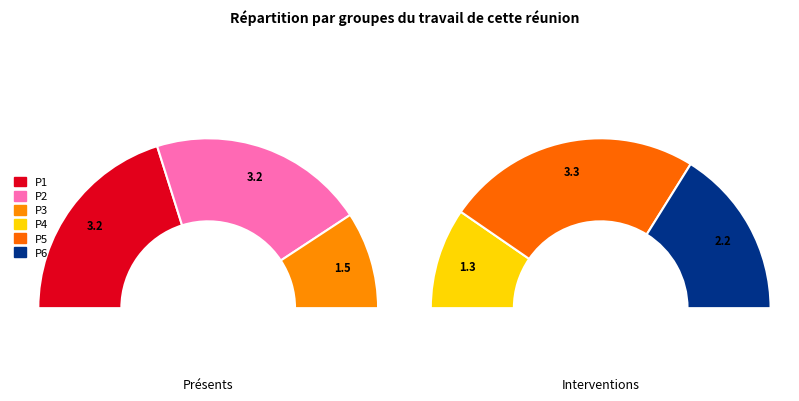

To the nearest percent, what is the average slice percentage?

17%